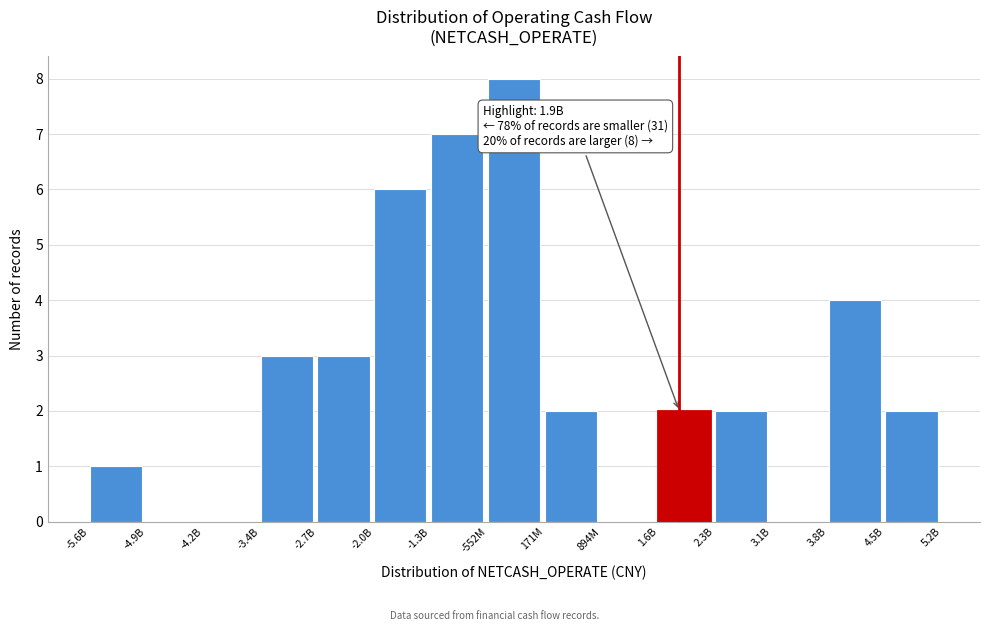

Reading right to left, extract all data points from this chart.

4.5B=2	3.8B=4	3.1B=0	2.3B=2	1.6B=2	894M=0	171M=2	-552M=8	-1.3B=7	-2.0B=6	-2.7B=3	-3.4B=3	-4.2B=0	-4.9B=0	-5.6B=1